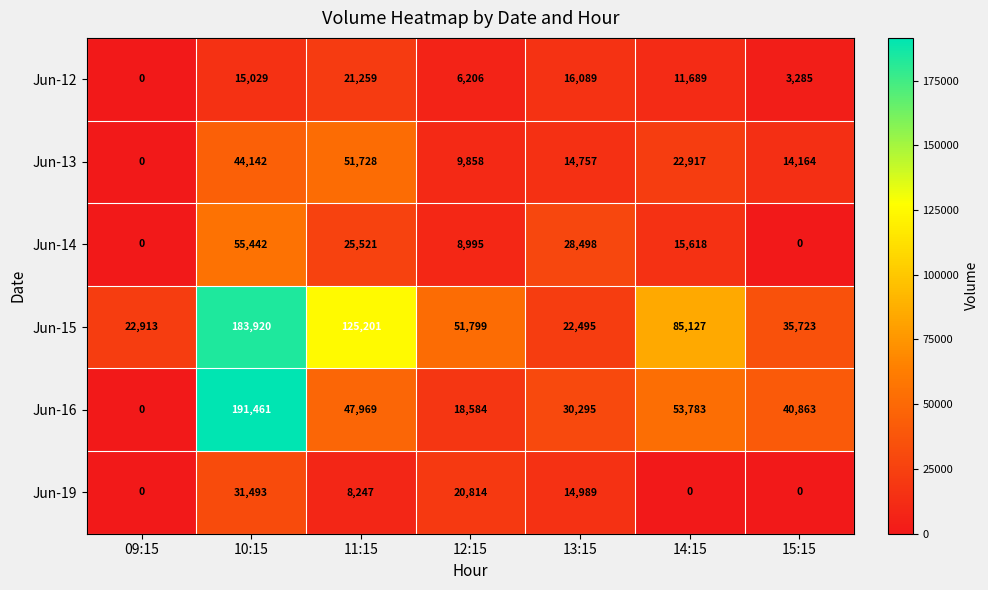

What is the total value across all series at 11:15?

279925